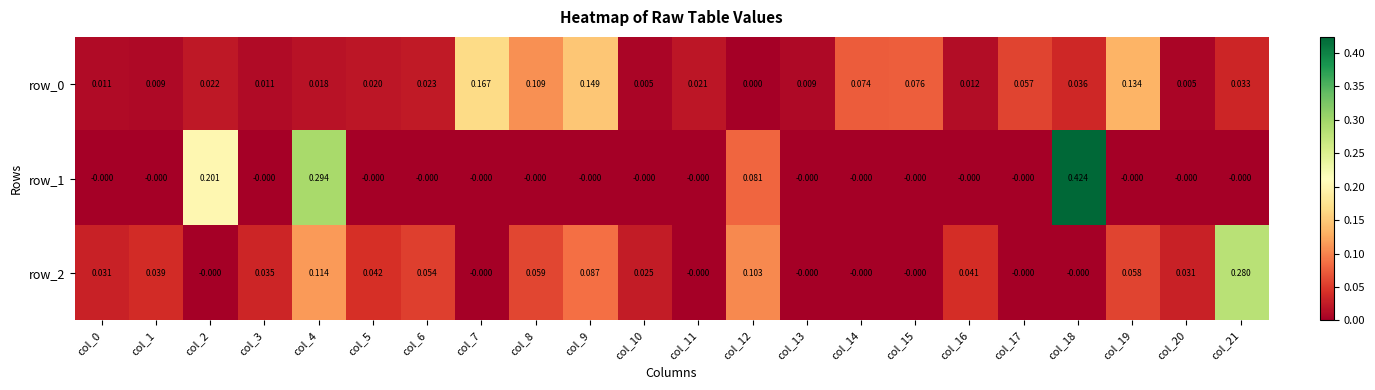

Is it true that row_2 equals -0.0 at col_18?

True